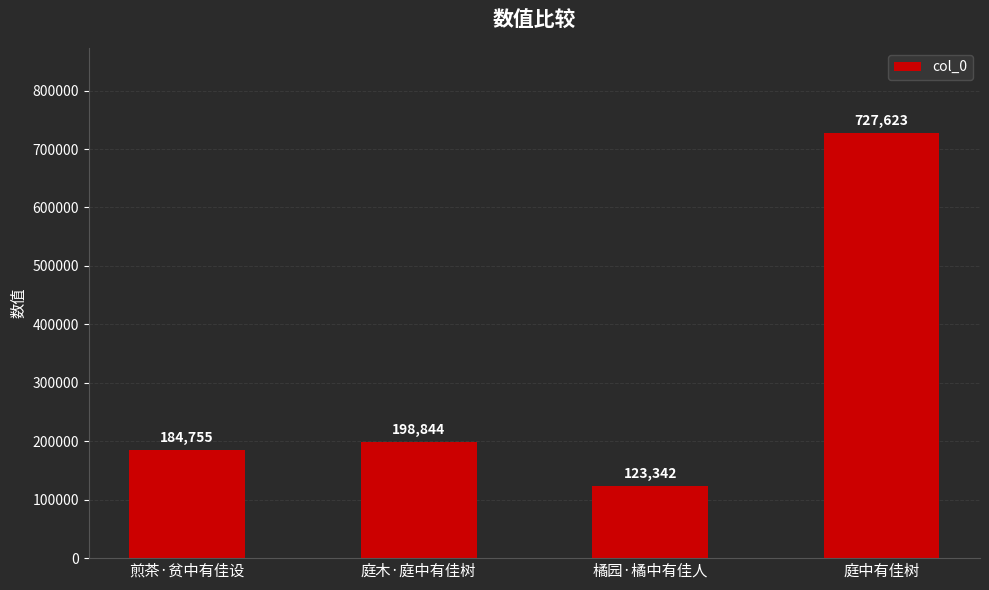

What is the difference between the maximum and minimum values?

604281